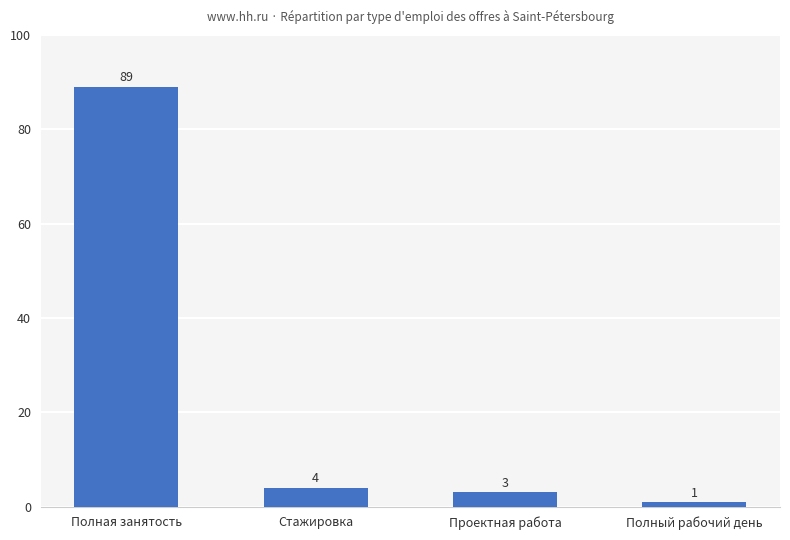

True or false: the data shows 1 at Полный рабочий день.

True